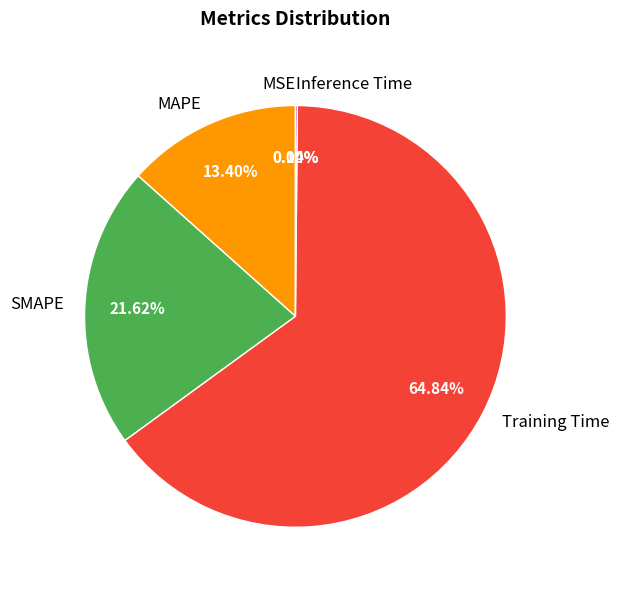

Is there any slice that represents more than half of the pie?

Yes